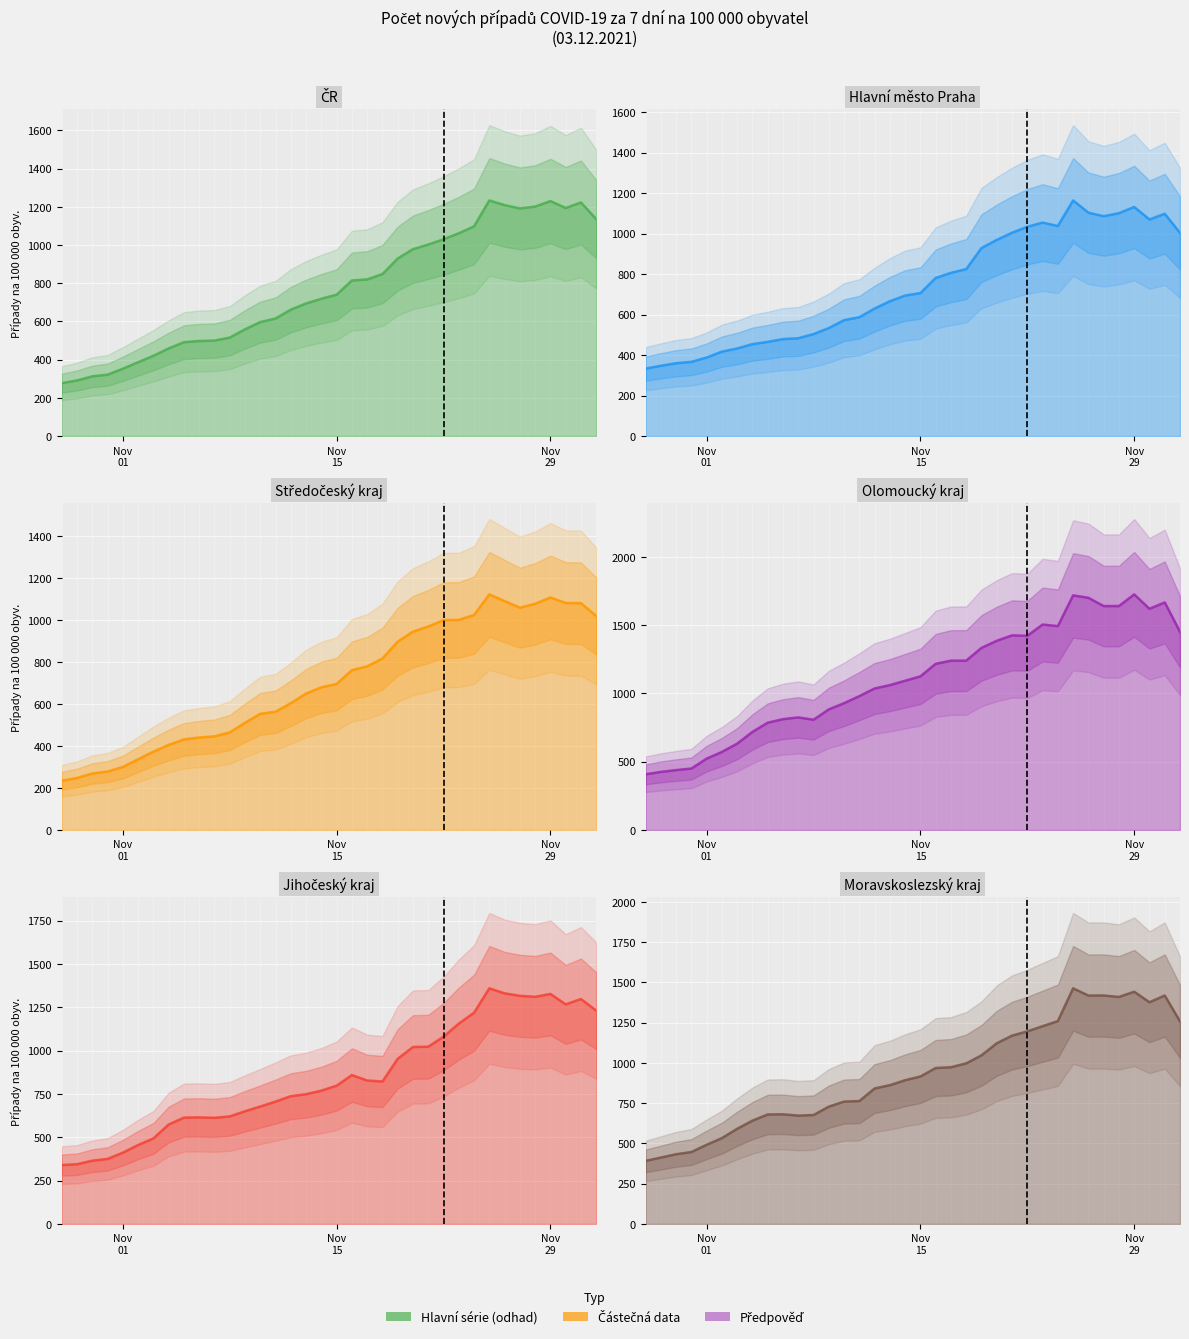

What is the smallest value displayed?

234.8